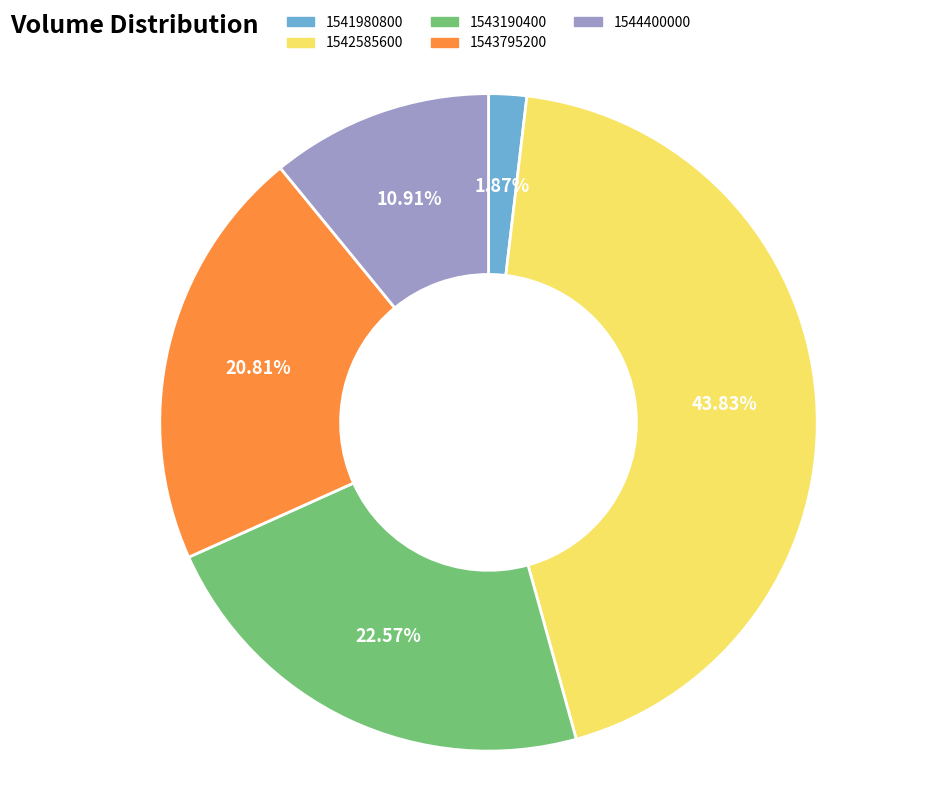

Count the number of slices in the pie.

5